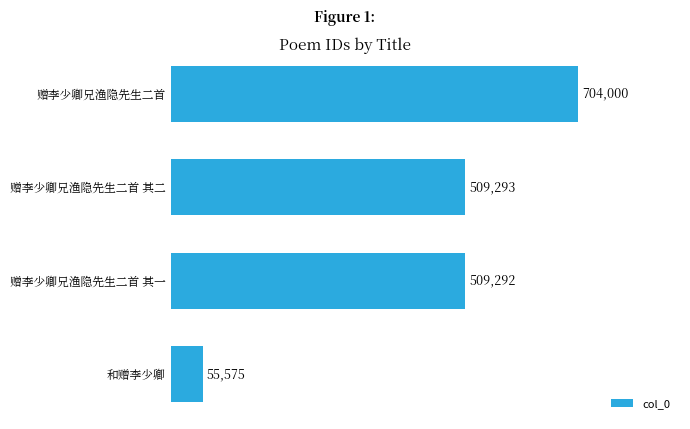

What is the difference between the maximum and second lowest values?

194708